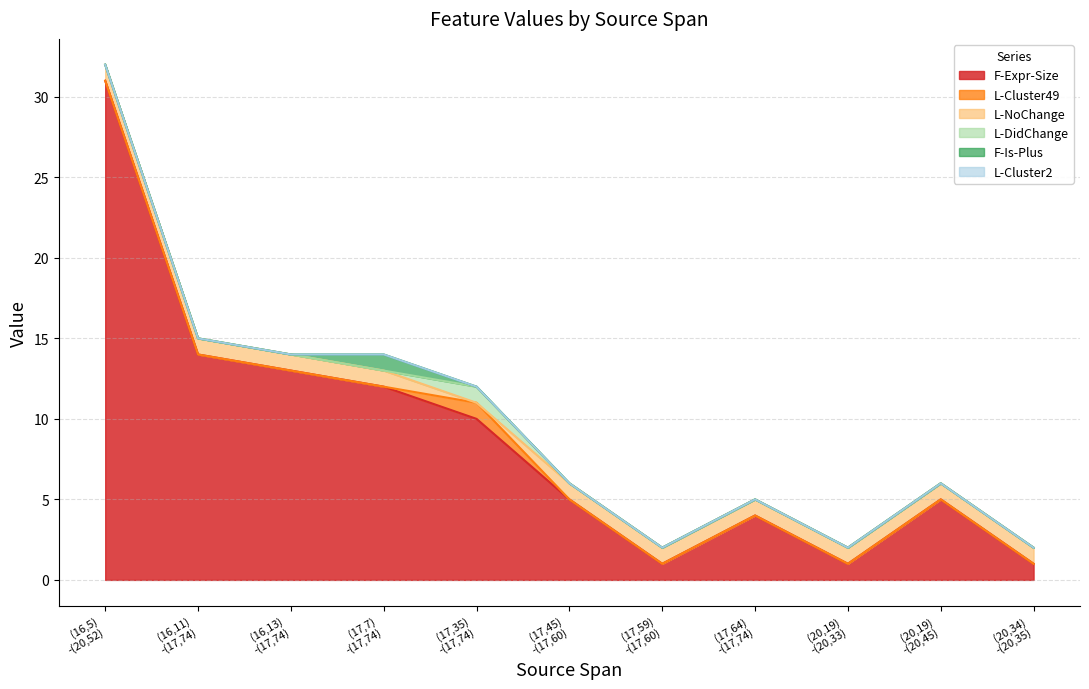

Reading left to right, list all the values displayed in this chart.

F-Expr-Size: (16,5)-(20,52)=31	(16,11)-(17,74)=14	(16,13)-(17,74)=13	(17,7)-(17,74)=12	(17,35)-(17,74)=10	(17,45)-(17,60)=5	(17,59)-(17,60)=1	(17,64)-(17,74)=4	(20,19)-(20,33)=1	(20,19)-(20,45)=5	(20,34)-(20,35)=1
L-Cluster49: (16,5)-(20,52)=0	(16,11)-(17,74)=0	(16,13)-(17,74)=0	(17,7)-(17,74)=0	(17,35)-(17,74)=1	(17,45)-(17,60)=0	(17,59)-(17,60)=0	(17,64)-(17,74)=0	(20,19)-(20,33)=0	(20,19)-(20,45)=0	(20,34)-(20,35)=0
L-NoChange: (16,5)-(20,52)=1	(16,11)-(17,74)=1	(16,13)-(17,74)=1	(17,7)-(17,74)=1	(17,35)-(17,74)=0	(17,45)-(17,60)=1	(17,59)-(17,60)=1	(17,64)-(17,74)=1	(20,19)-(20,33)=1	(20,19)-(20,45)=1	(20,34)-(20,35)=1
L-DidChange: (16,5)-(20,52)=0	(16,11)-(17,74)=0	(16,13)-(17,74)=0	(17,7)-(17,74)=0	(17,35)-(17,74)=1	(17,45)-(17,60)=0	(17,59)-(17,60)=0	(17,64)-(17,74)=0	(20,19)-(20,33)=0	(20,19)-(20,45)=0	(20,34)-(20,35)=0
F-Is-Plus: (16,5)-(20,52)=0	(16,11)-(17,74)=0	(16,13)-(17,74)=0	(17,7)-(17,74)=1	(17,35)-(17,74)=0	(17,45)-(17,60)=0	(17,59)-(17,60)=0	(17,64)-(17,74)=0	(20,19)-(20,33)=0	(20,19)-(20,45)=0	(20,34)-(20,35)=0
L-Cluster2: (16,5)-(20,52)=0	(16,11)-(17,74)=0	(16,13)-(17,74)=0	(17,7)-(17,74)=0	(17,35)-(17,74)=0	(17,45)-(17,60)=0	(17,59)-(17,60)=0	(17,64)-(17,74)=0	(20,19)-(20,33)=0	(20,19)-(20,45)=0	(20,34)-(20,35)=0